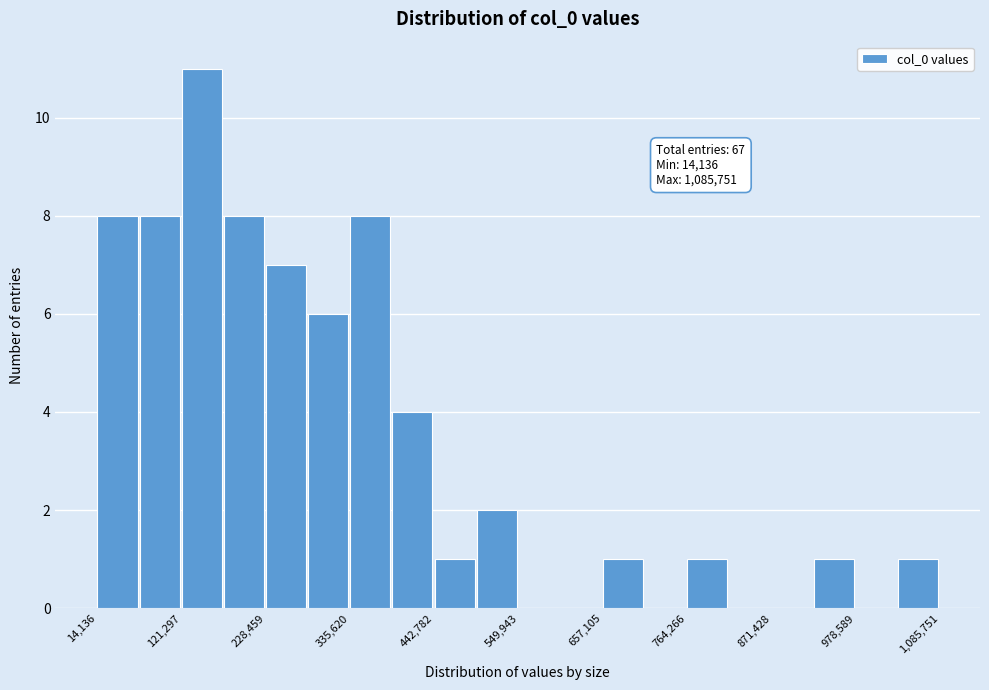

Read against the x-axis, roughly where is the centre of the tallest bar?

140000